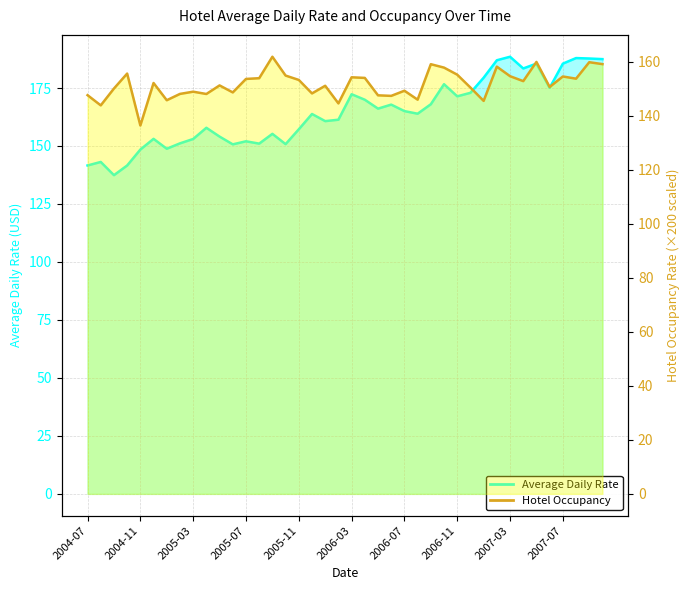

What is the difference between the Hotel Occupancy values at 2004-12 and 2006-05?

4.6